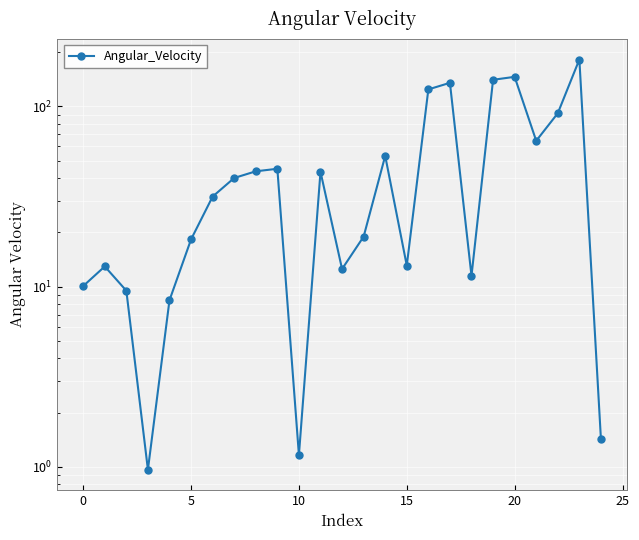

The value at 10 is 1.7. True or false?

False